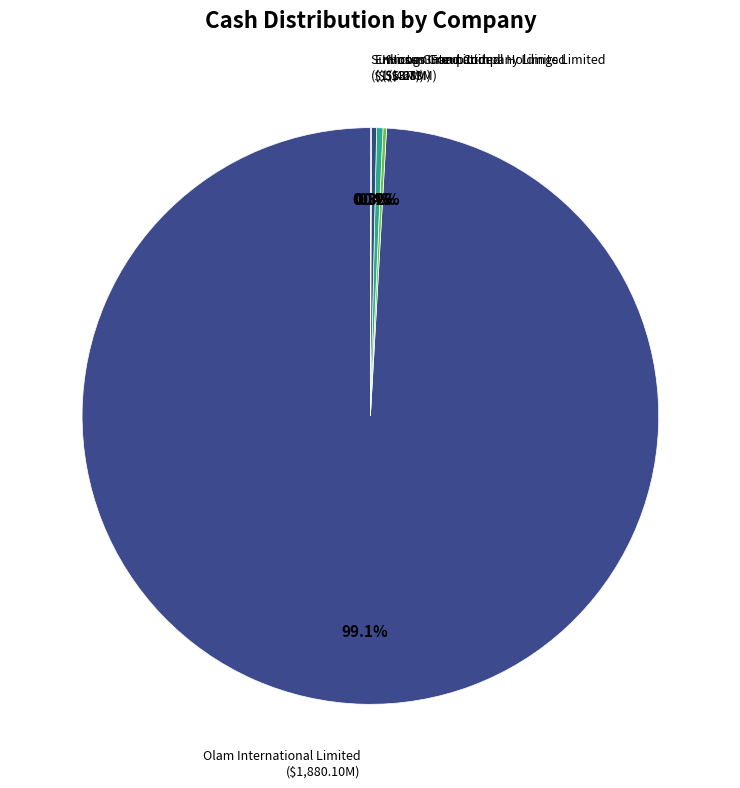

Does Olam International Limited account for over 50% of the chart?

Yes